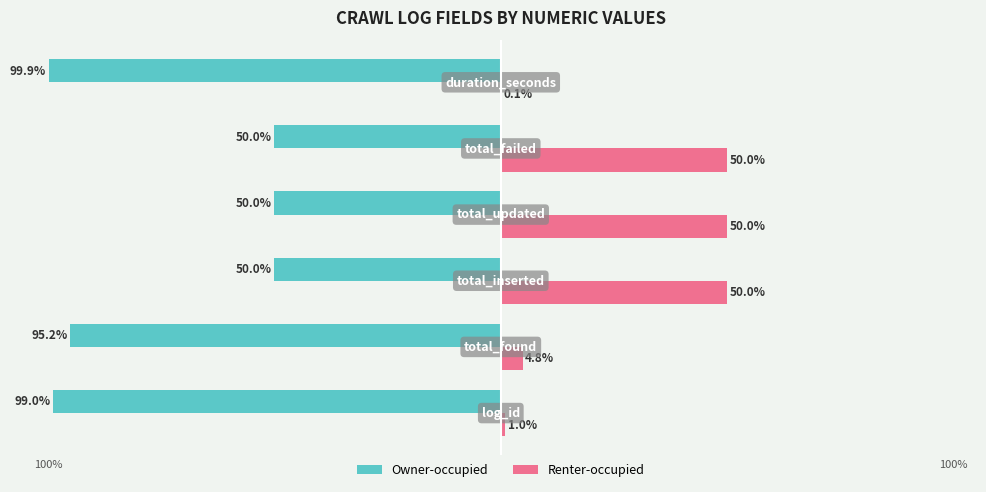

Which series has the largest total across all categories?

Renter-occupied